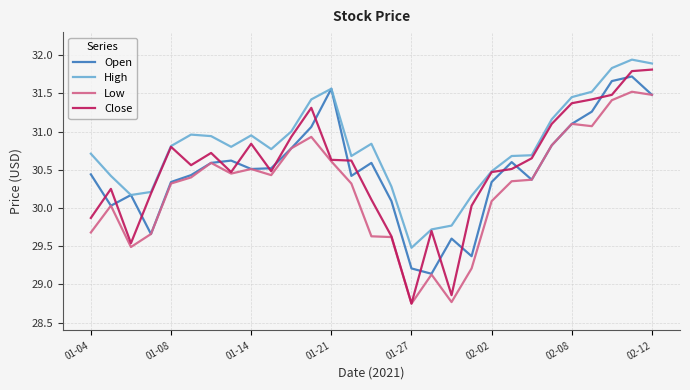

Which series has the widest spread of values?

Close